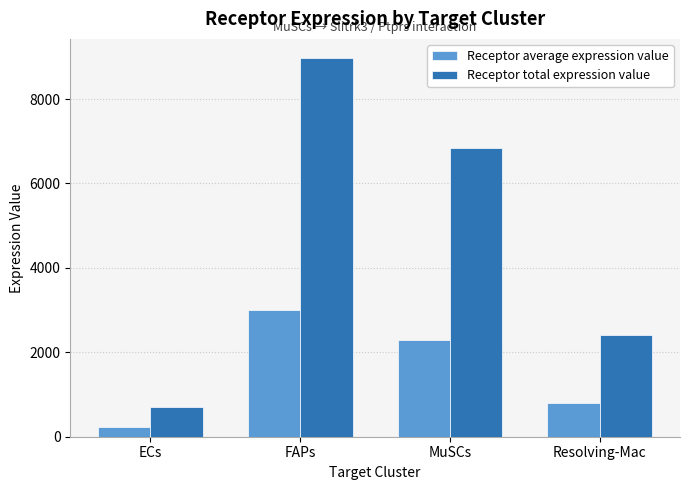

Where is Receptor average expression value nearest to the value 1614?

MuSCs